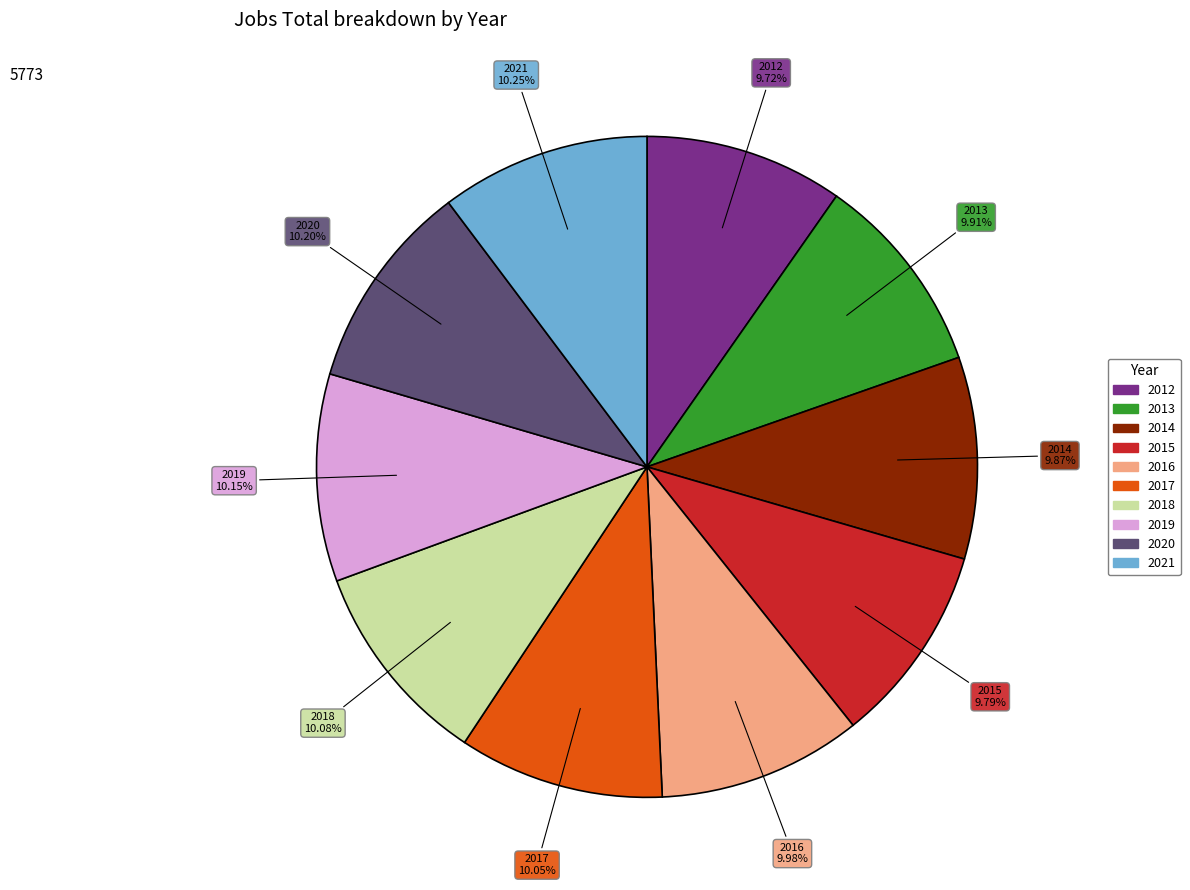

How many slices are in this pie chart?

10